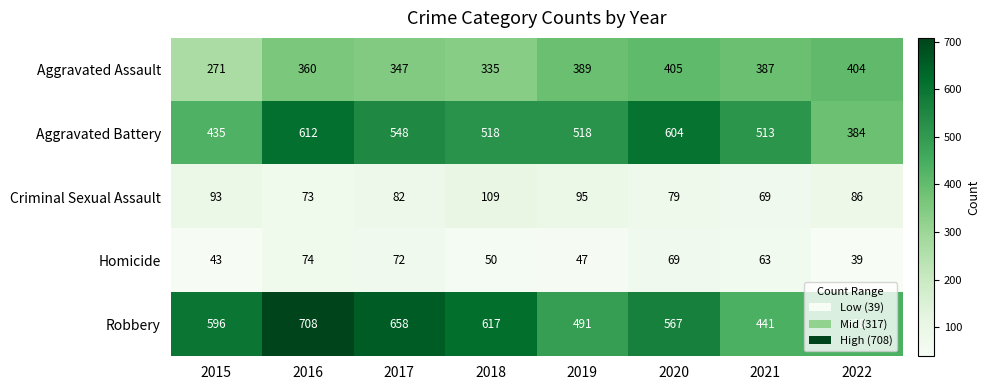

What is the difference between the highest and lowest values at 2021?

450